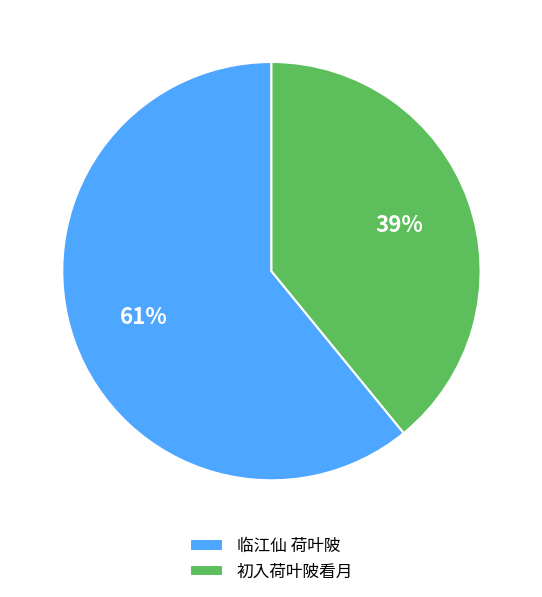

Rank the categories by value from lowest to highest.

初入荷叶陂看月, 临江仙 荷叶陂